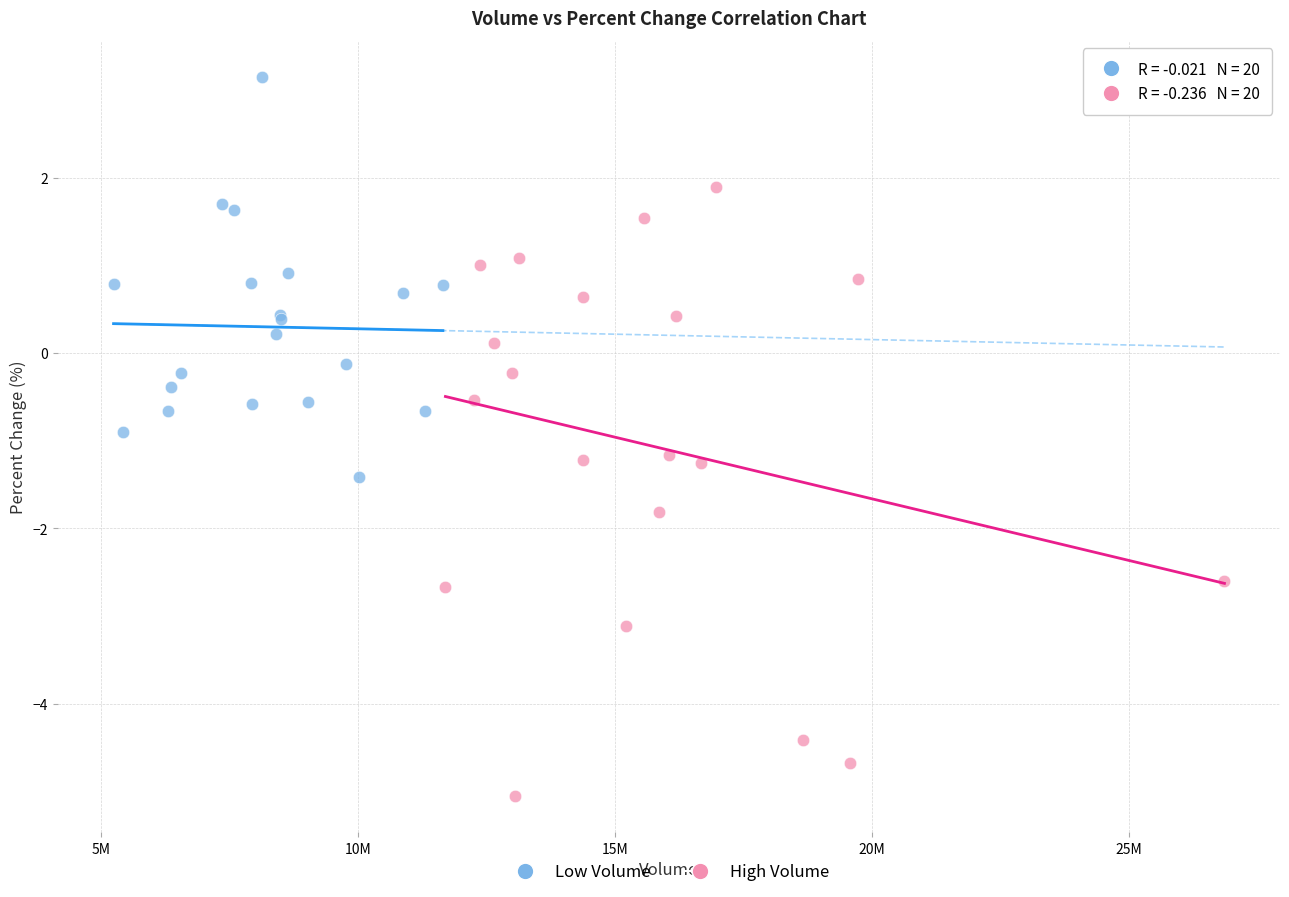

Which series contains the highest Y value?

Low Volume